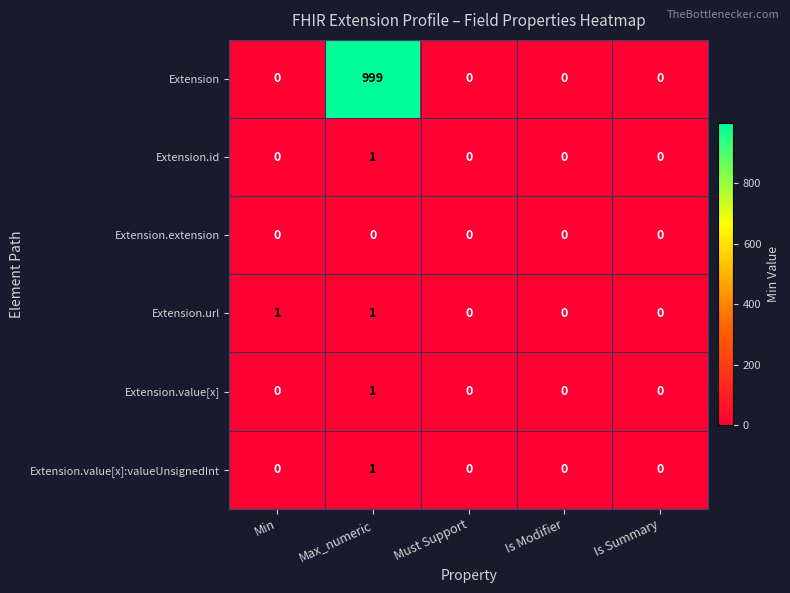

Which series has the largest total across all categories?

Extension